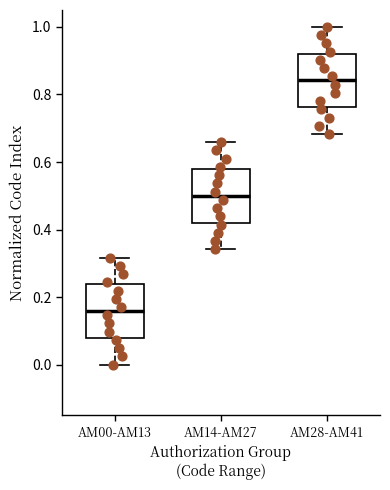

Reading left to right, transcribe this box plot: for each box, give where its median line is, the range the box spans, and where its two whiskers end, as read against the y-axis. The values are not printed on the chart, so give them approximately, as read against the axis.

AM00-AM13: median 0.16, box 0.08 to 0.24, whiskers 0.00 to 0.32
AM14-AM27: median 0.50, box 0.42 to 0.58, whiskers 0.34 to 0.66
AM28-AM41: median 0.84, box 0.76 to 0.92, whiskers 0.68 to 1.00